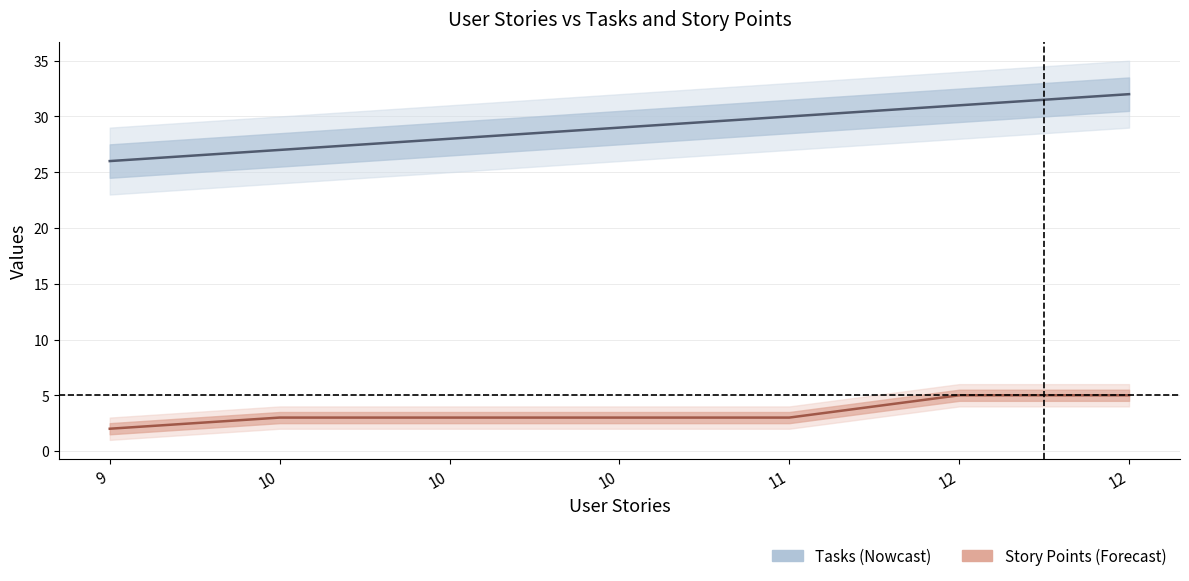

List the series in order of their peak value, highest first.

Tasks, Story Points